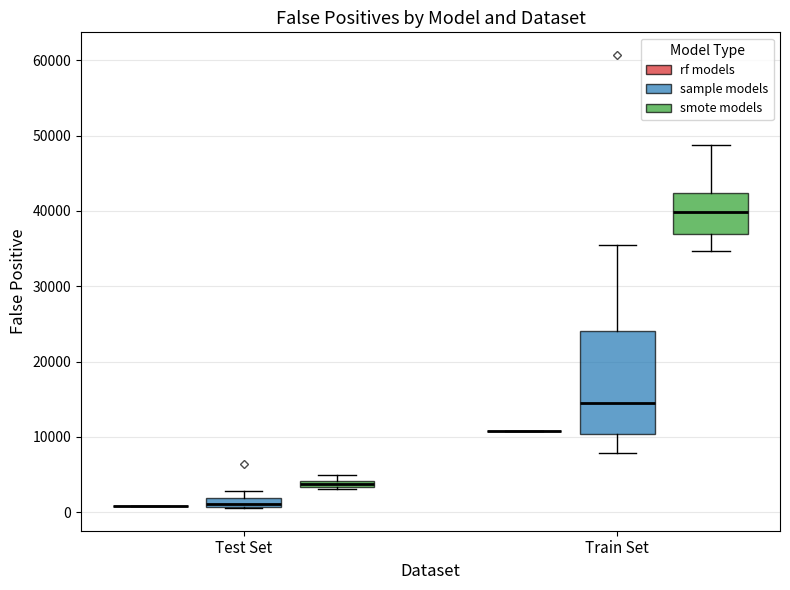

Comparing the boxes themselves (not the whiskers), which one is the tallest?

Train Set (sample models)